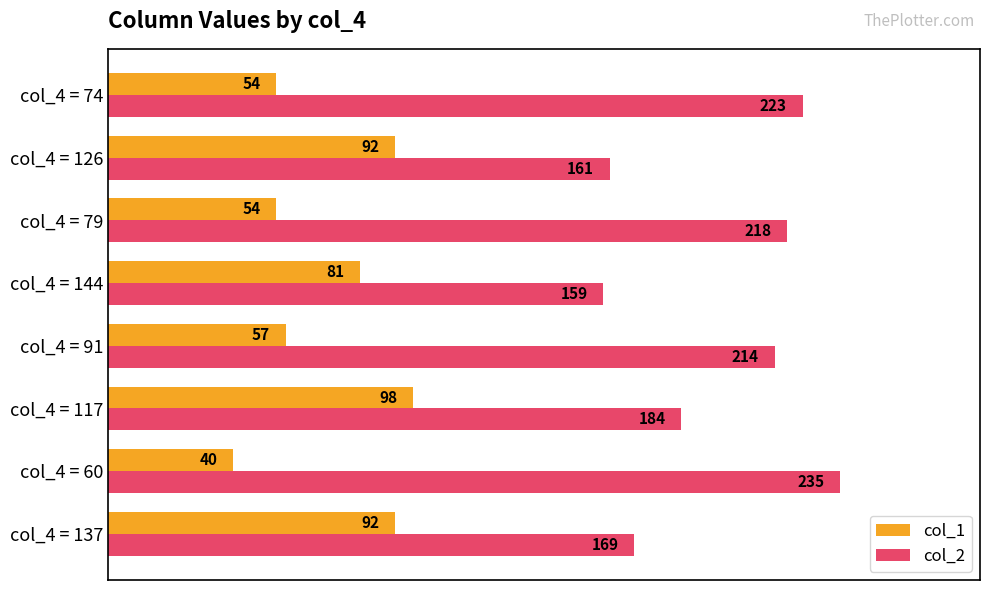

What is the total value across all series at col_4 = 144?

240